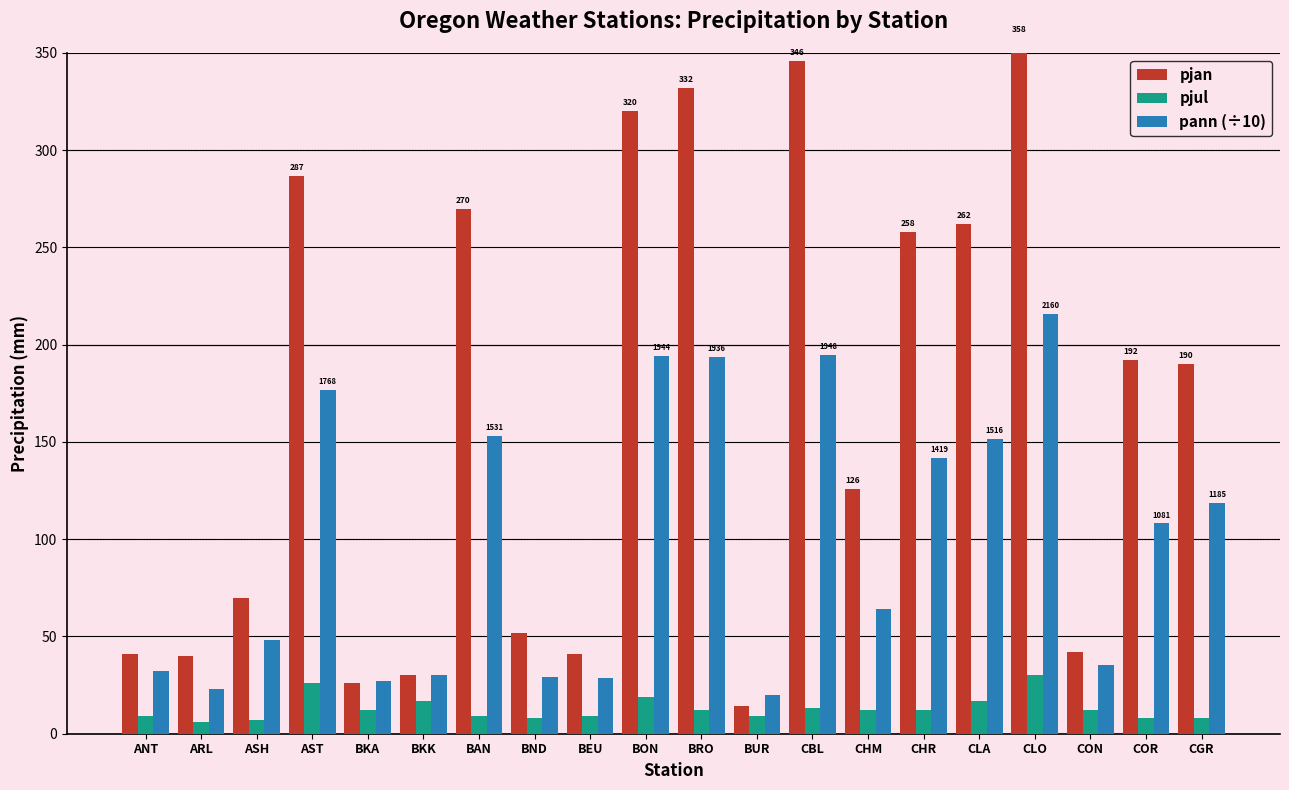

The value of pjan at BON is 320.0. True or false?

True